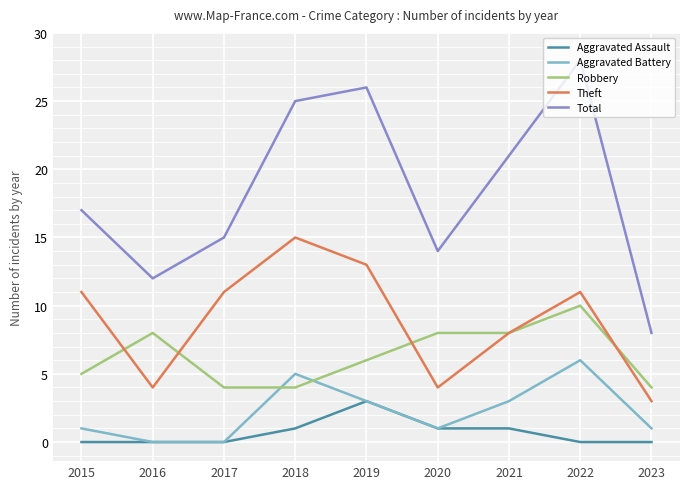

Does the chart display data point markers on the line(s)?

No